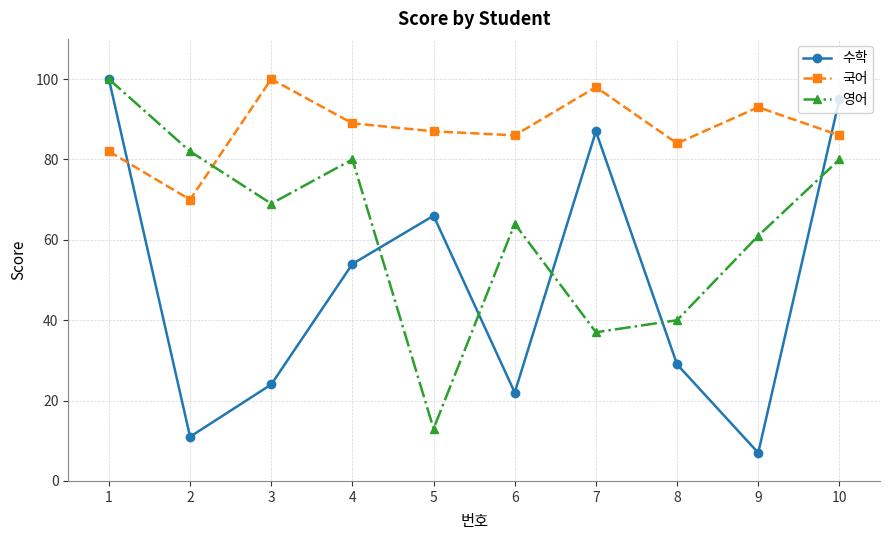

Rank the series at 3 from lowest to highest value.

수학, 영어, 국어